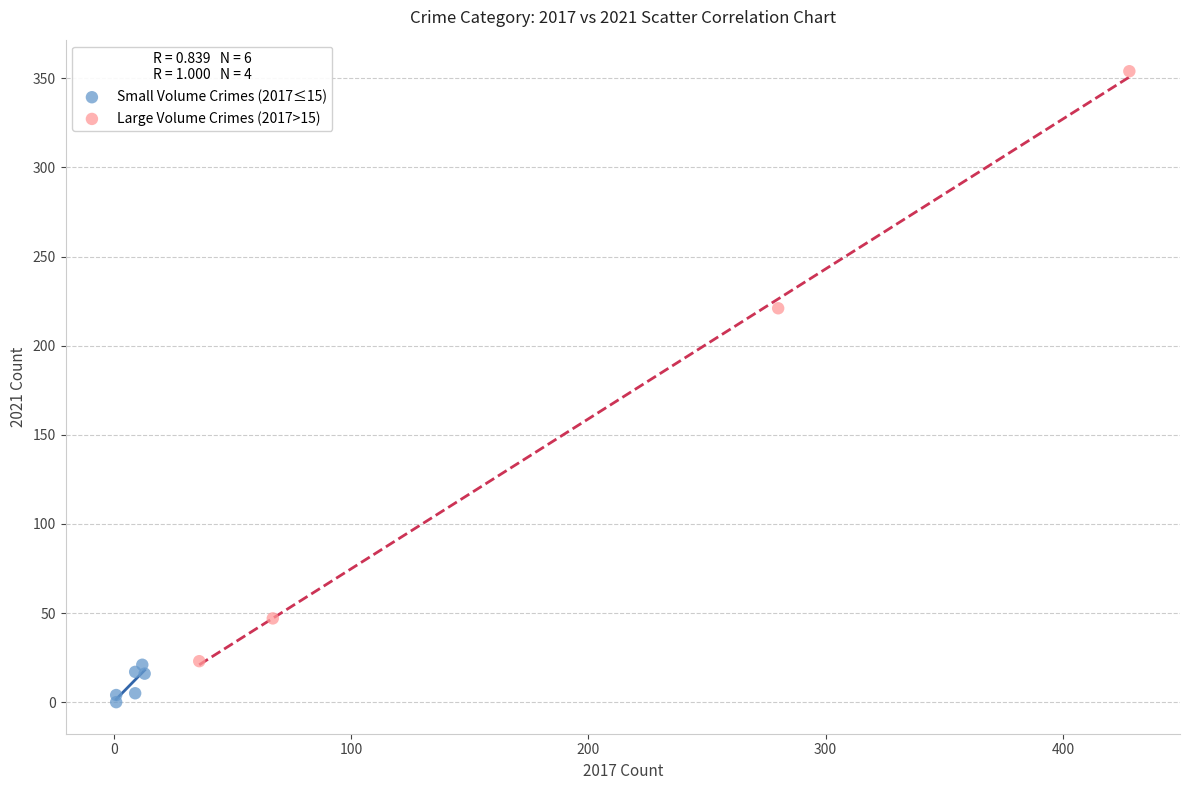

Which series reaches the maximum Y coordinate?

Large Volume Crimes (2017>15)